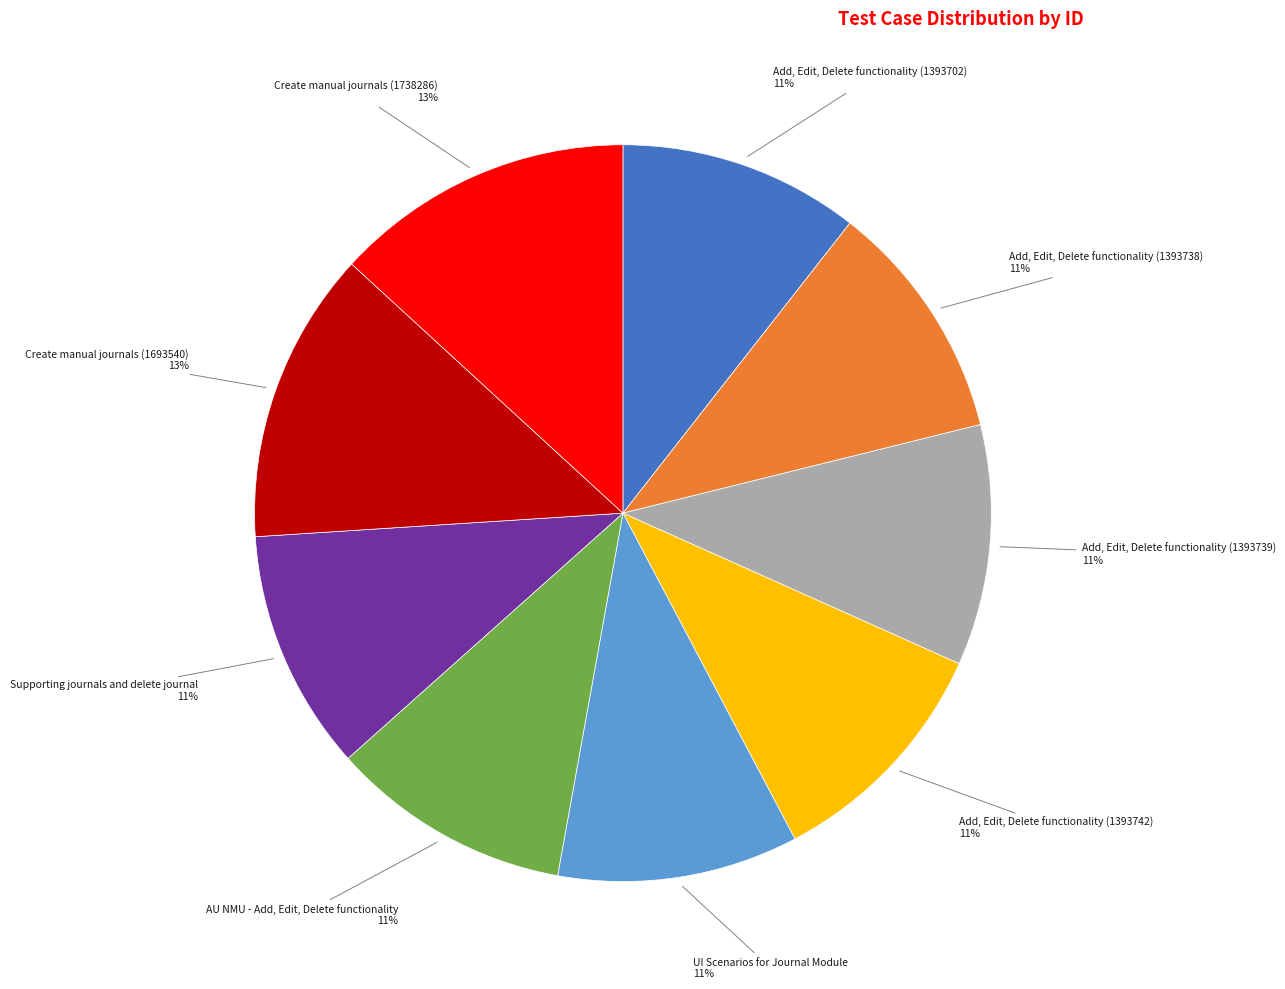

Approximately how many times larger is the value at Create manual journals (1693540) compared to Supporting journals and delete journal?

1.2